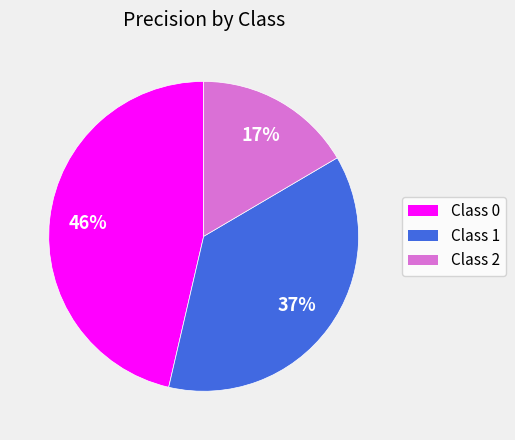

Is there any slice that represents more than half of the pie?

No